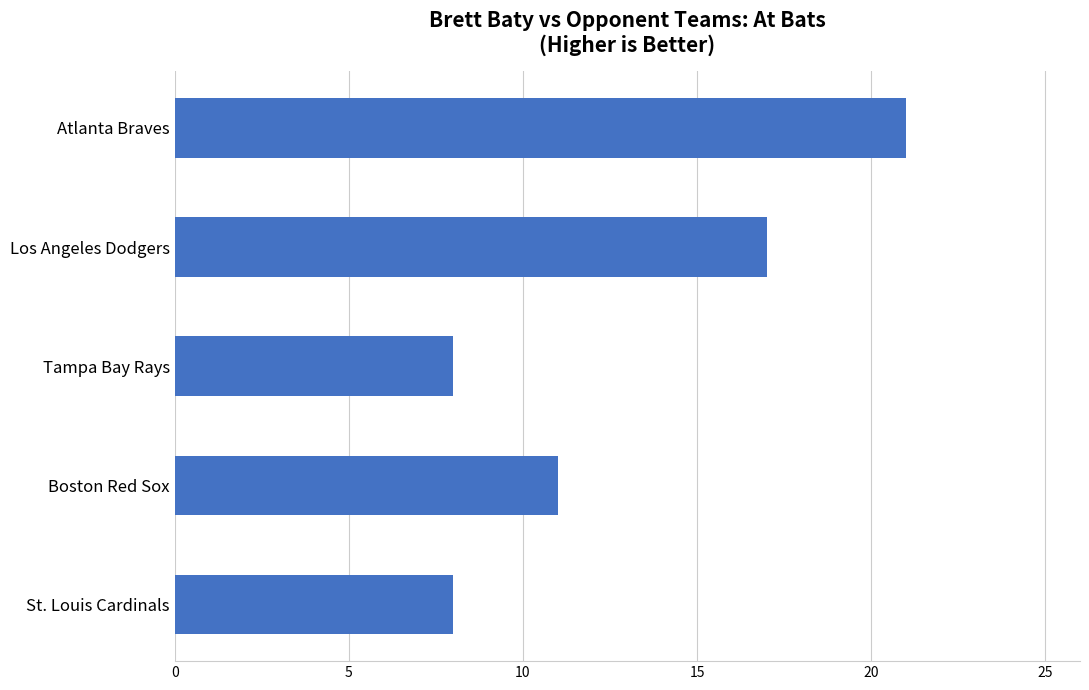

Reading bottom to top, what are all the values shown in this chart?

St. Louis Cardinals=8	Boston Red Sox=11	Tampa Bay Rays=8	Los Angeles Dodgers=17	Atlanta Braves=21